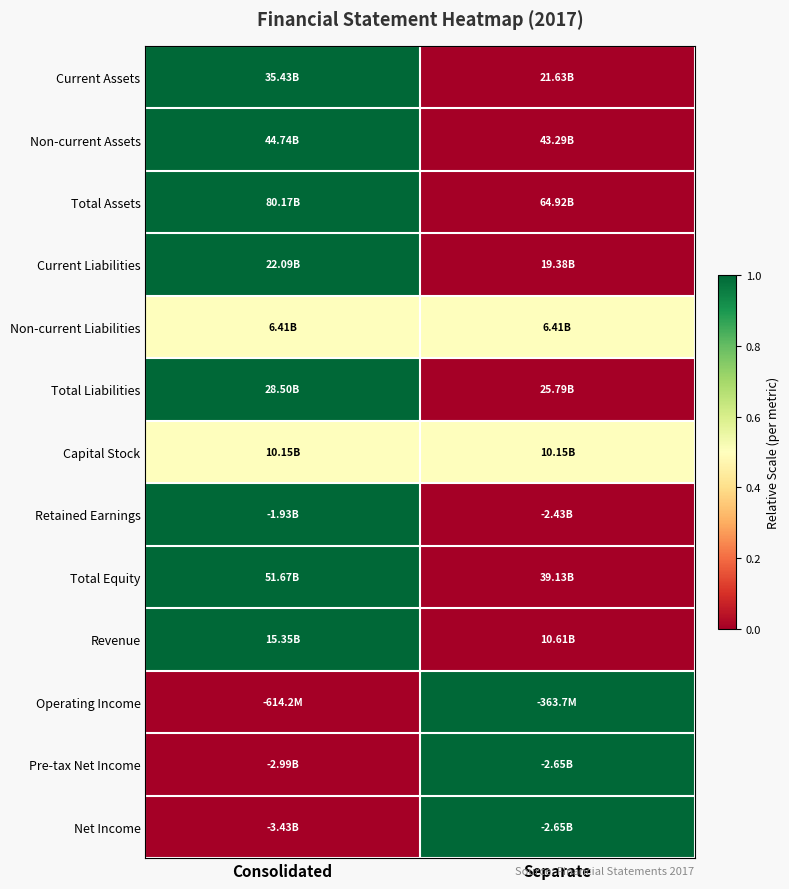

Reading right to left, what are all the values shown in this chart?

Current Assets: Separate=0.0	Consolidated=1.0
Non-current Assets: Separate=0.0	Consolidated=1.0
Total Assets: Separate=0.0	Consolidated=1.0
Current Liabilities: Separate=0.0	Consolidated=1.0
Non-current Liabilities: Separate=0.5	Consolidated=0.5
Total Liabilities: Separate=0.0	Consolidated=1.0
Capital Stock: Separate=0.5	Consolidated=0.5
Retained Earnings: Separate=0.0	Consolidated=1.0
Total Equity: Separate=0.0	Consolidated=1.0
Revenue: Separate=0.0	Consolidated=1.0
Operating Income: Separate=1.0	Consolidated=0.0
Pre-tax Net Income: Separate=1.0	Consolidated=0.0
Net Income: Separate=1.0	Consolidated=0.0